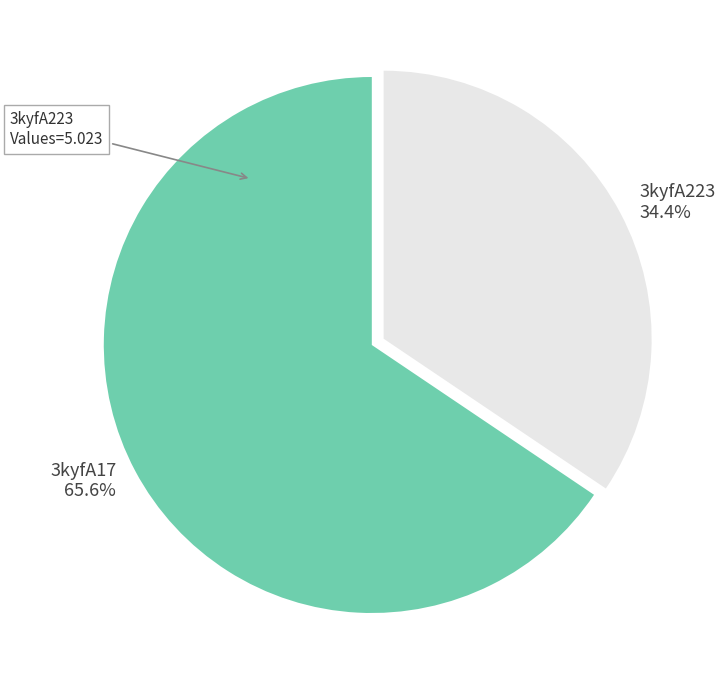

Is it true that 3kyfA223 is 44% of the pie?

False